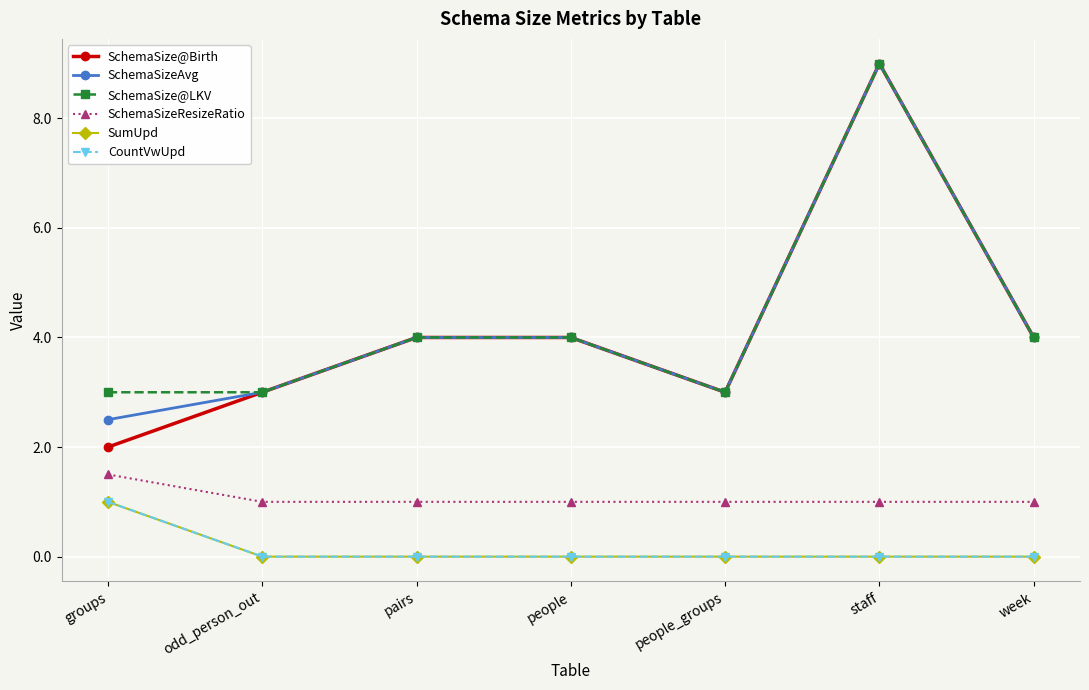

Does the chart have visible grid lines?

Yes